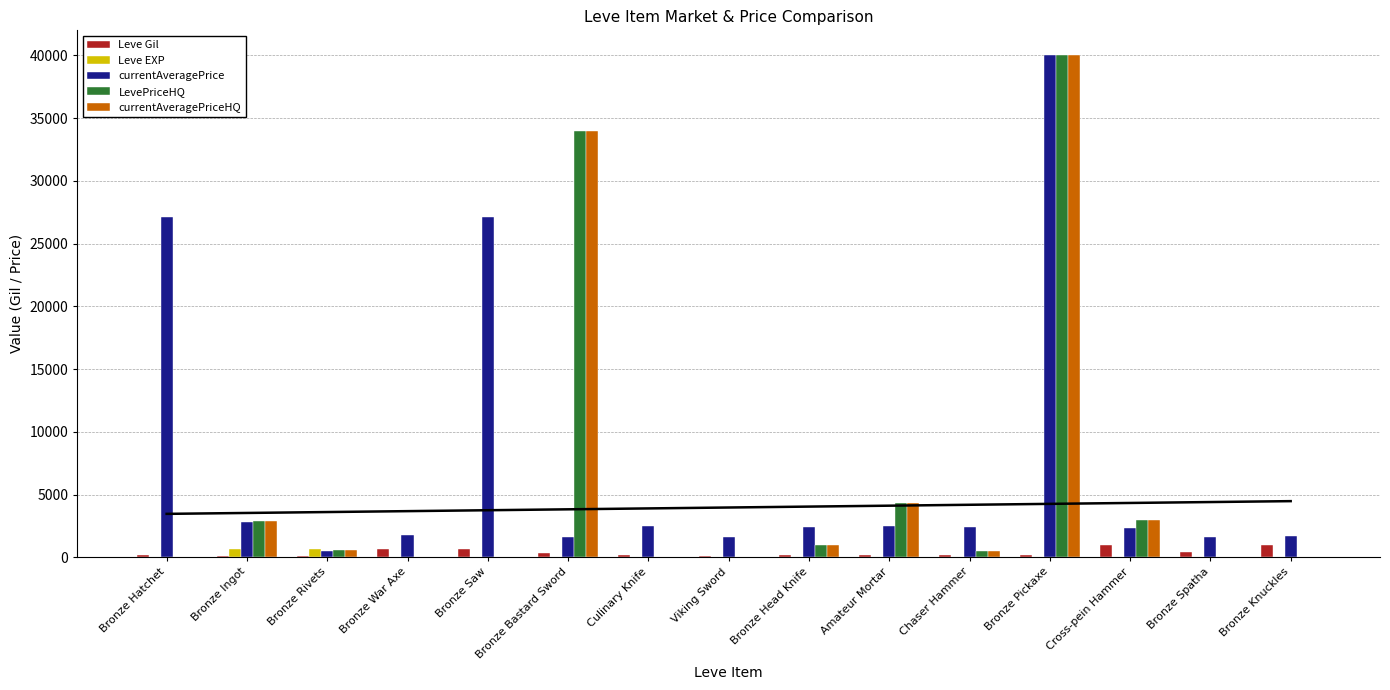

At how many categories does at least one series exceed 23202?

4